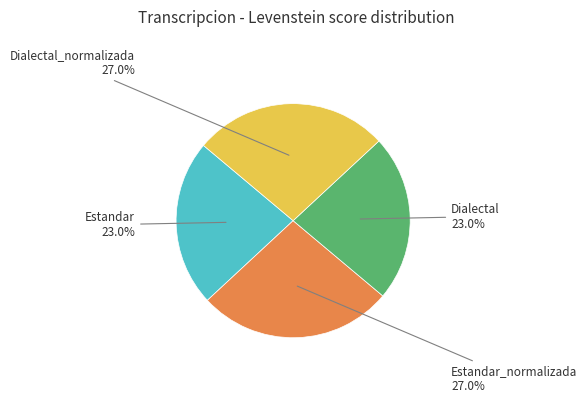

How many slices are in this pie chart?

4